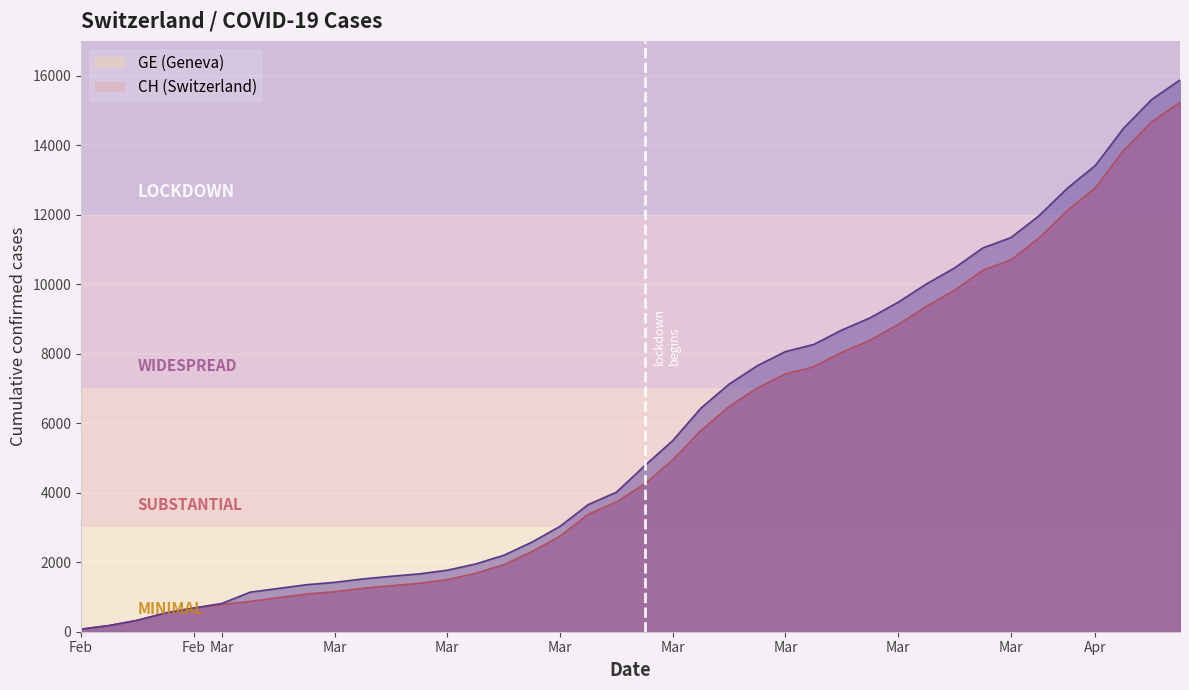

Which series has the largest total across all categories?

CH